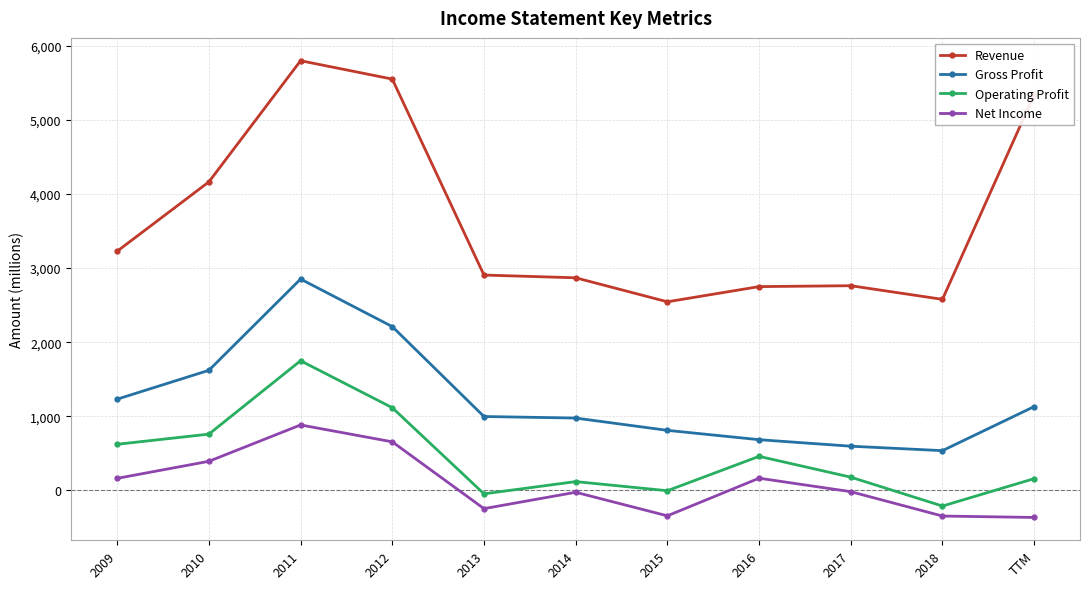

What is the difference between the second highest and second lowest values in the Operating Profit series?

1163